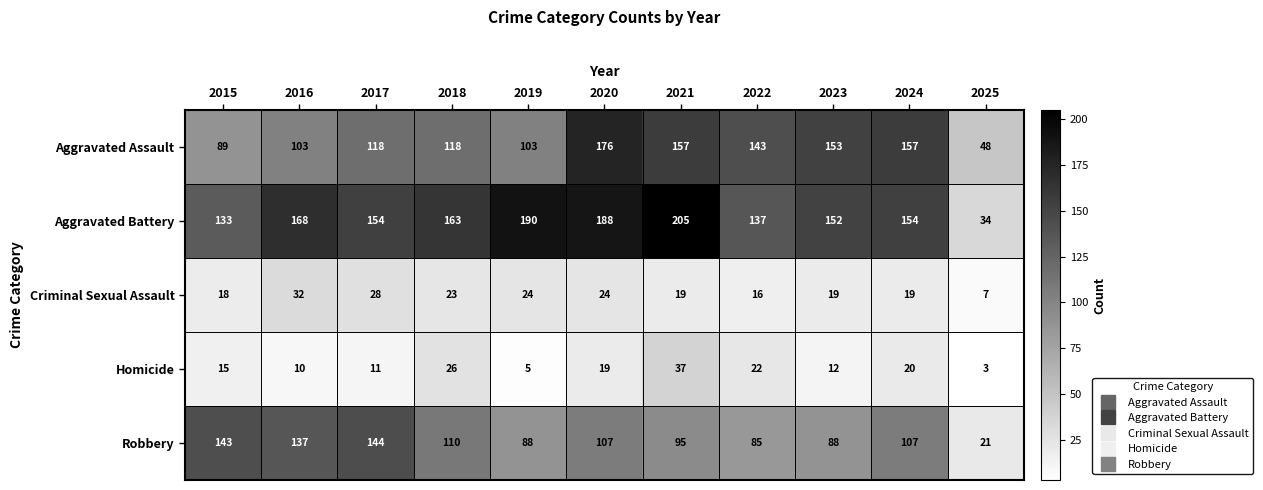

True or false: Homicide has a value of 34 at 2022.

False